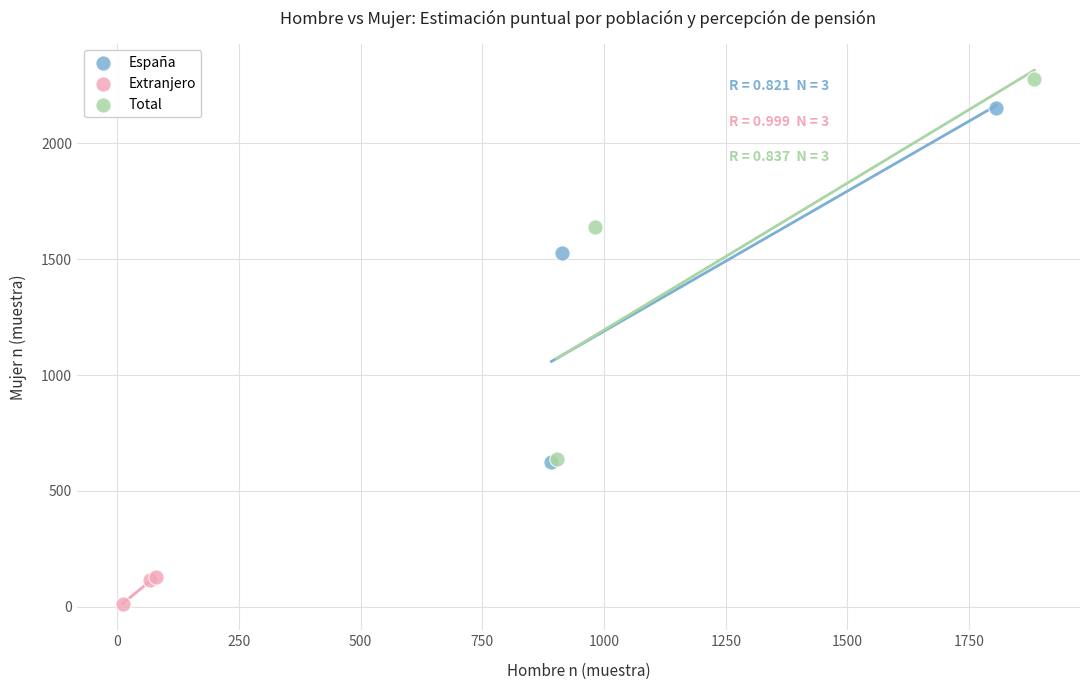

What are all the series names shown in the legend?

España, Extranjero, Total